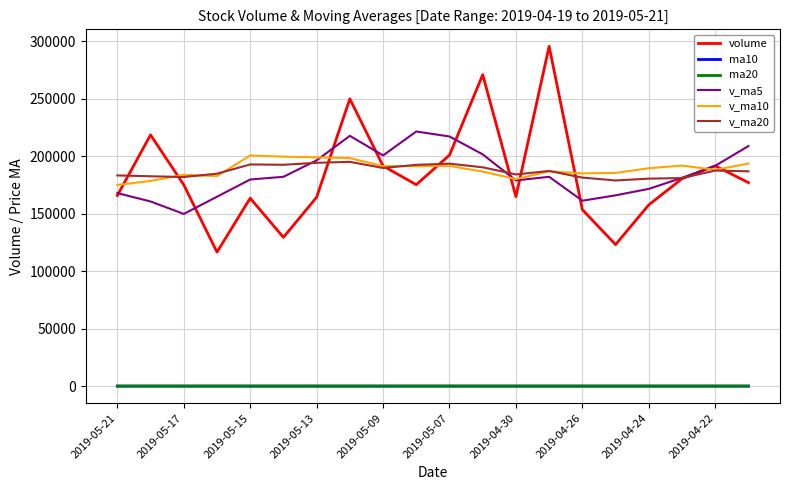

What is the difference between the maximum and minimum values in the ma10 series?

10.4